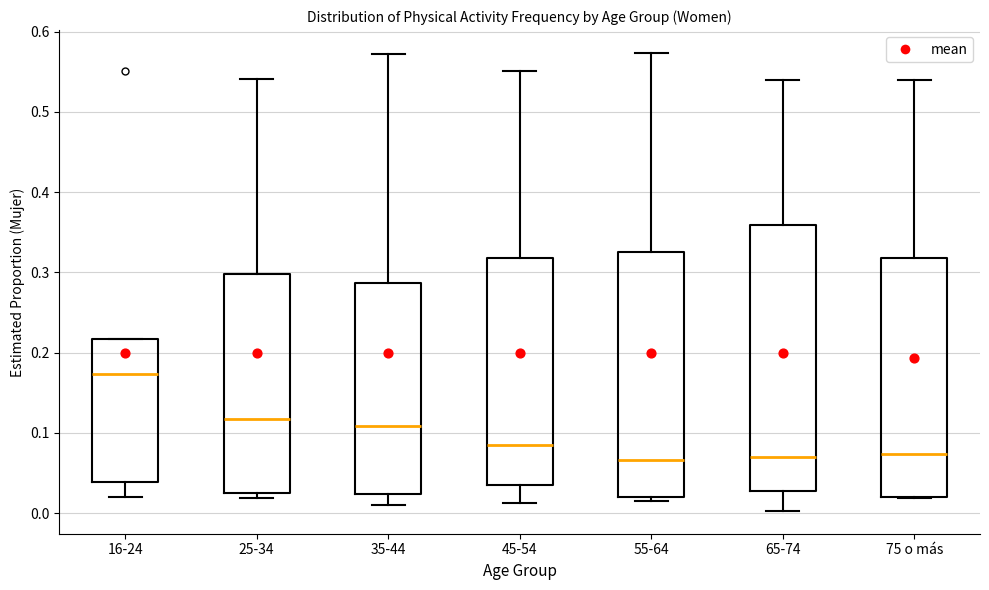

Reading left to right, read every box against the y-axis: the position of its median line, the range the box covers, and the ends of its whiskers. The values are not printed on the chart, so give them approximately, as read against the axis.

16-24: median 0.17, box 0.04 to 0.22, whiskers 0.02 to 0.22
25-34: median 0.12, box 0.03 to 0.30, whiskers 0.02 to 0.54
35-44: median 0.11, box 0.02 to 0.29, whiskers 0.01 to 0.57
45-54: median 0.09, box 0.04 to 0.32, whiskers 0.01 to 0.55
55-64: median 0.07, box 0.02 to 0.32, whiskers 0.02 (just below the box's lower edge) to 0.57
65-74: median 0.07, box 0.03 to 0.36, whiskers 0.00 to 0.54
75 o más: median 0.07, box 0.02 to 0.32, whiskers 0.02 to 0.54